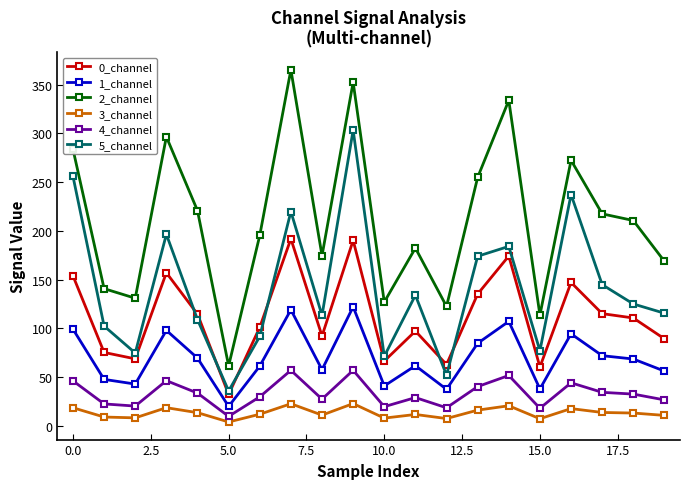

Which series has the largest range (max minus min)?

2_channel